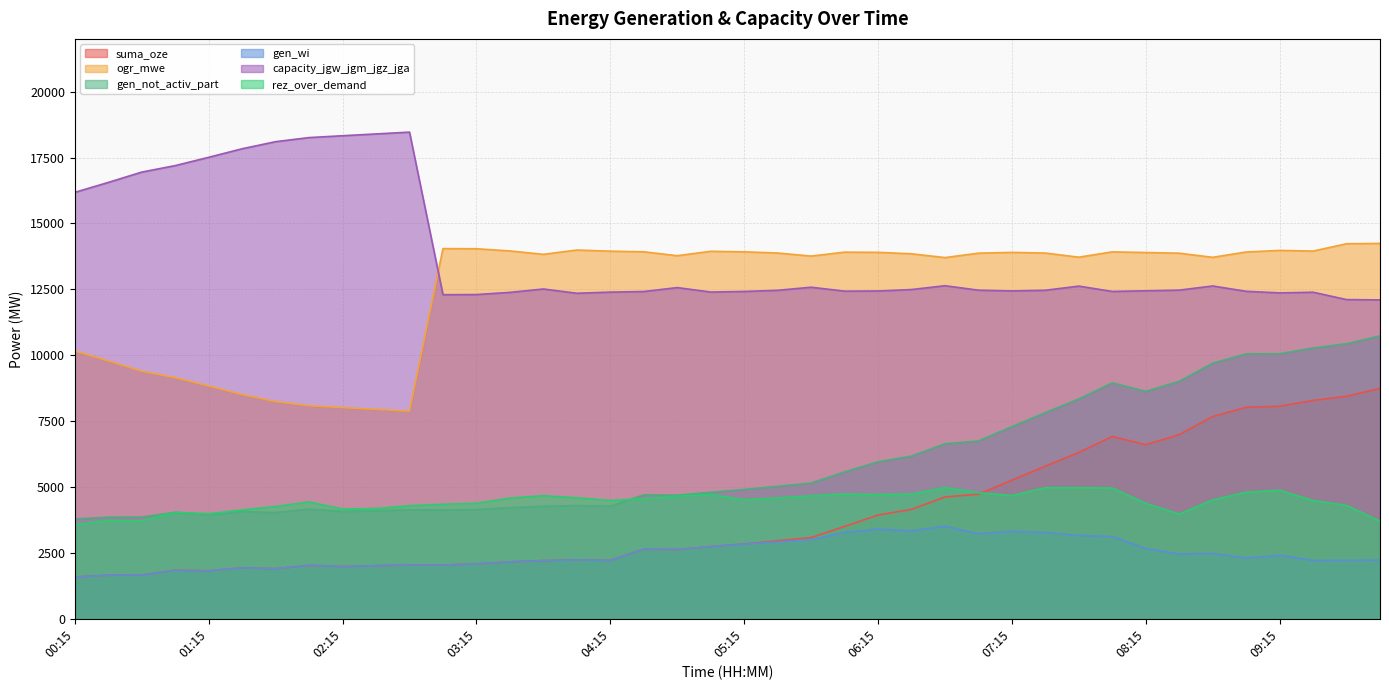

True or false: suma_oze has more than 2 points higher than both neighbors.

True